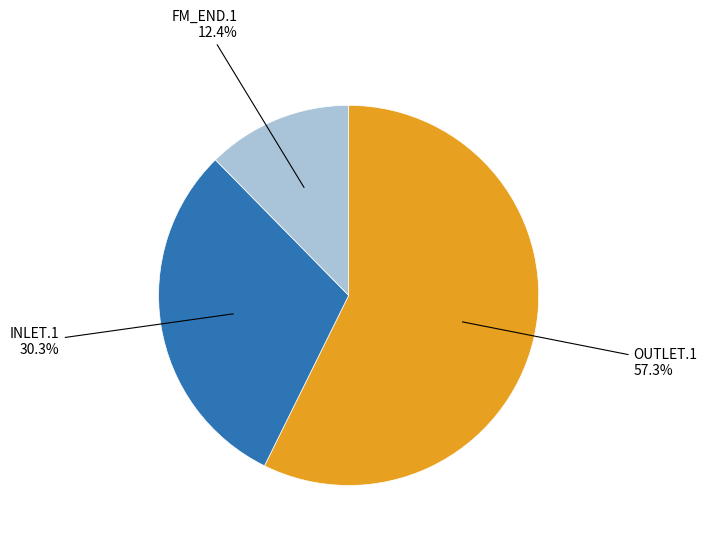

Between FM_END.1 and OUTLET.1, which is larger?

OUTLET.1